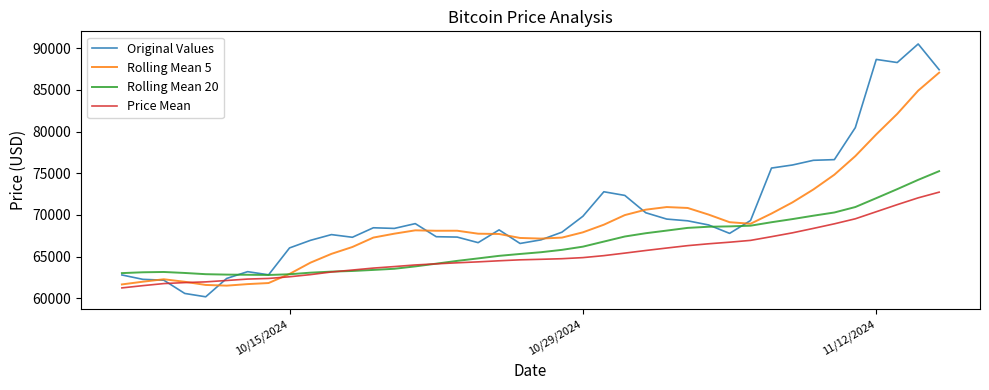

What is the minimum value for Rolling Mean 20?

62810.3